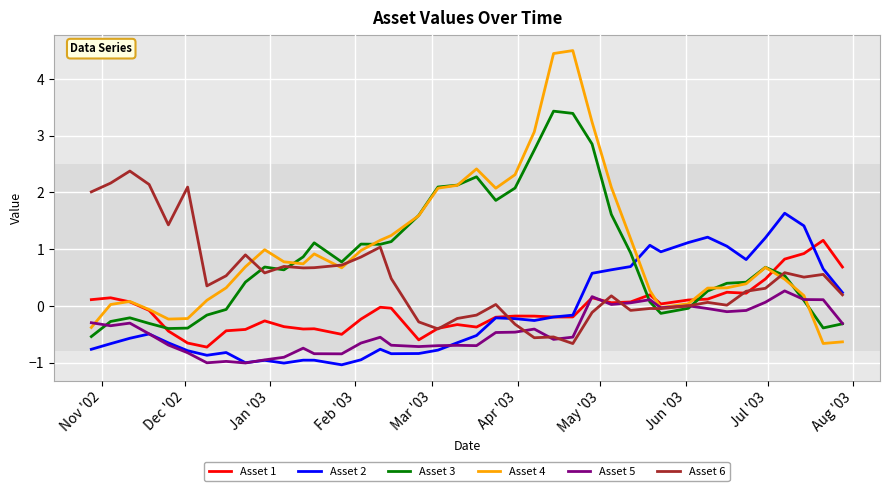

What is the greatest value displayed?

4.5